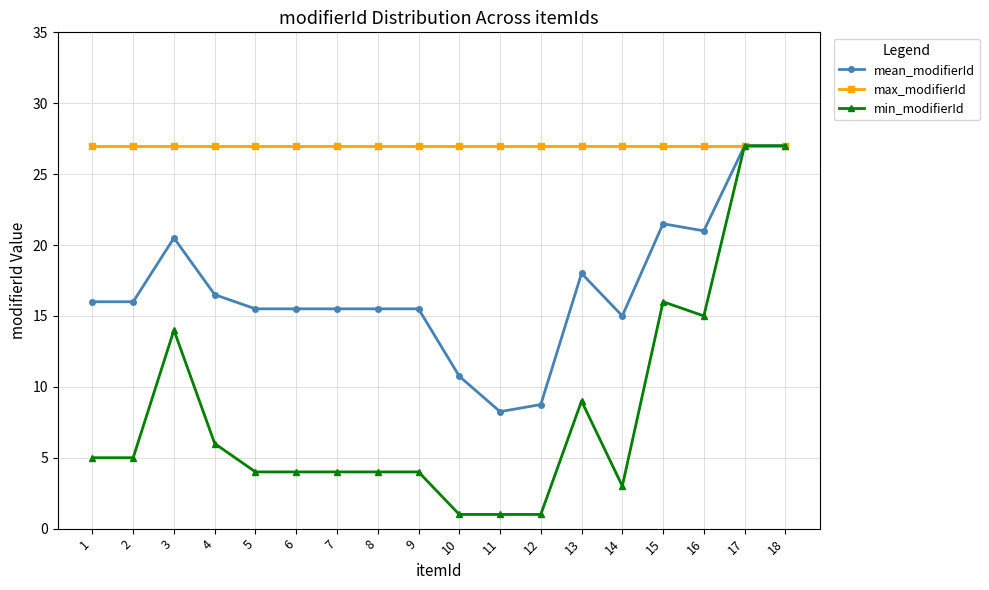

Which series changed the most between 7 and 10?

mean_modifierId